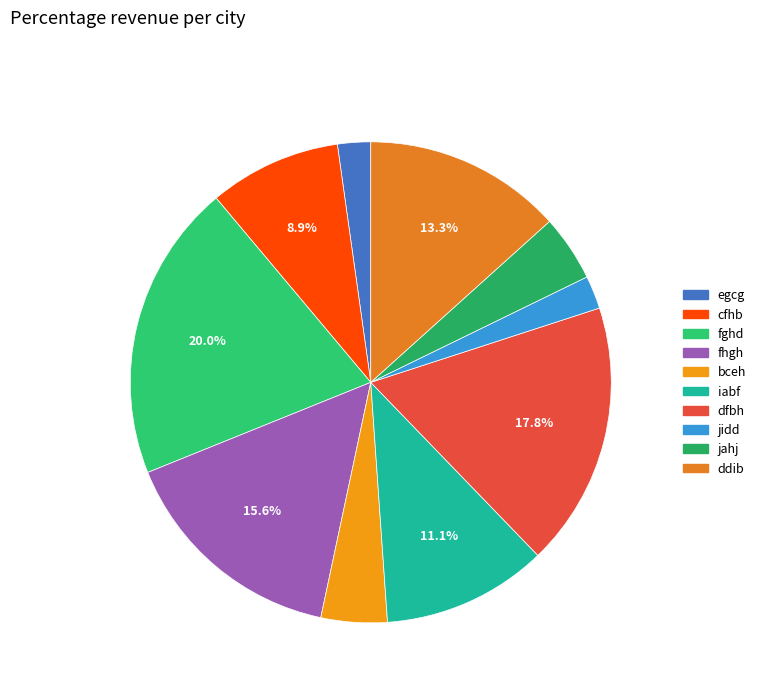

Is it true that jahj is 15% of the pie?

False